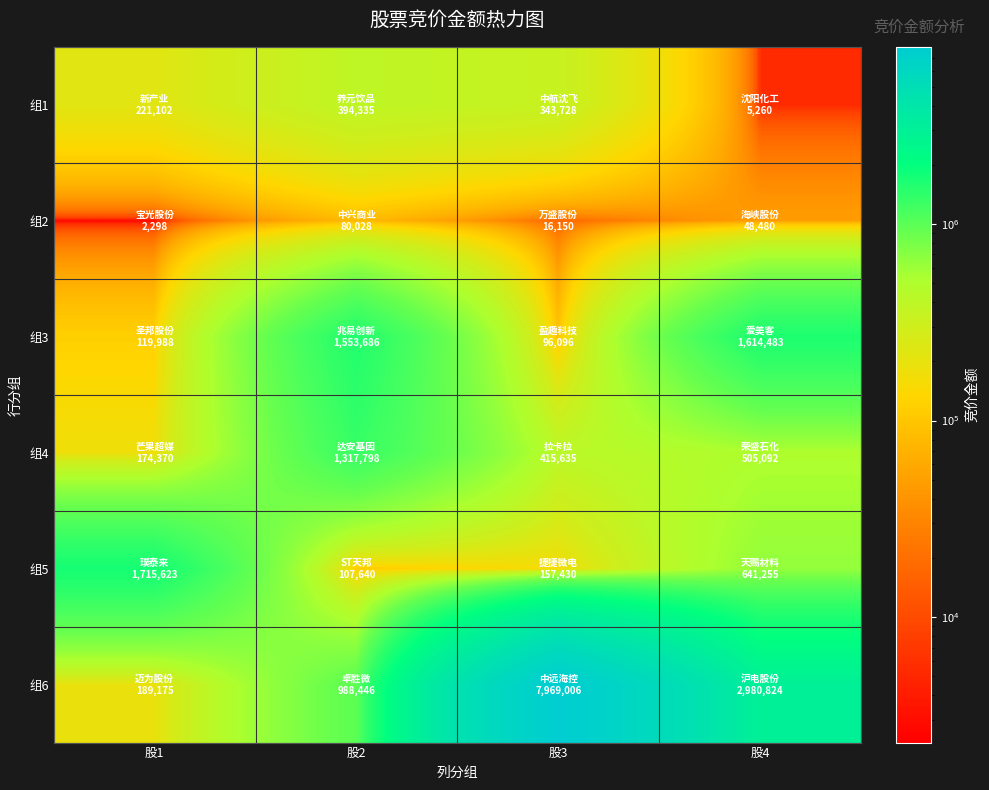

Rank the series at 股1 from highest to lowest value.

组5, 组1, 组6, 组4, 组3, 组2